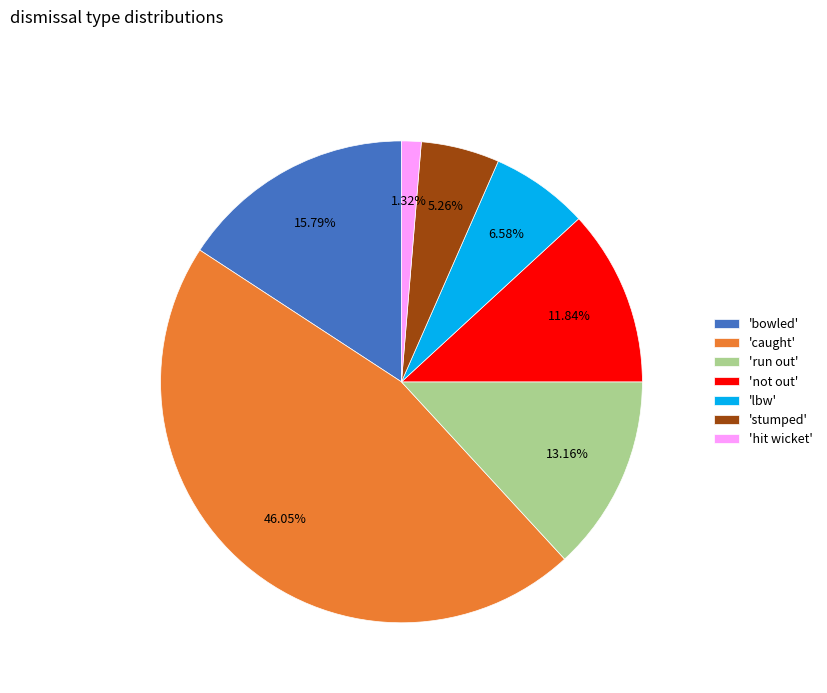

Which category has the biggest portion of the pie?

'caught'